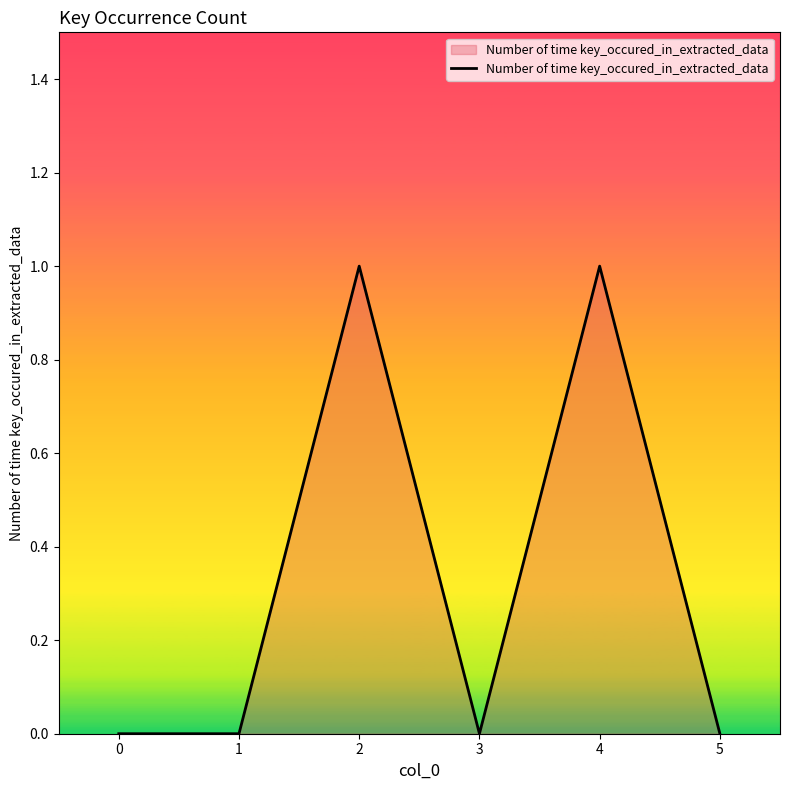

True or false: the data has more than 1 interior local peaks.

True